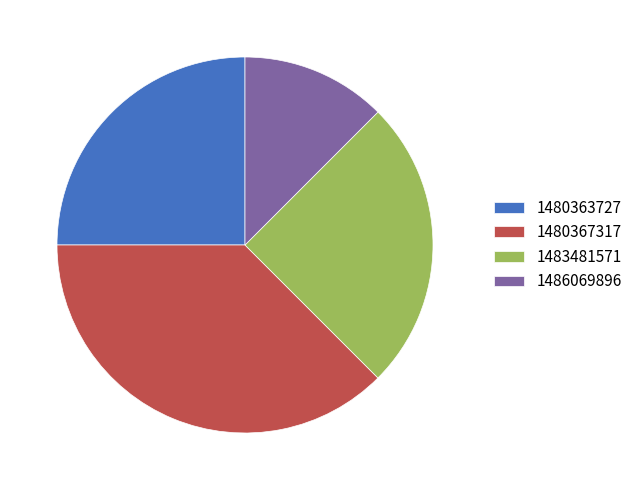

Does 1480363727 account for over 50% of the chart?

No